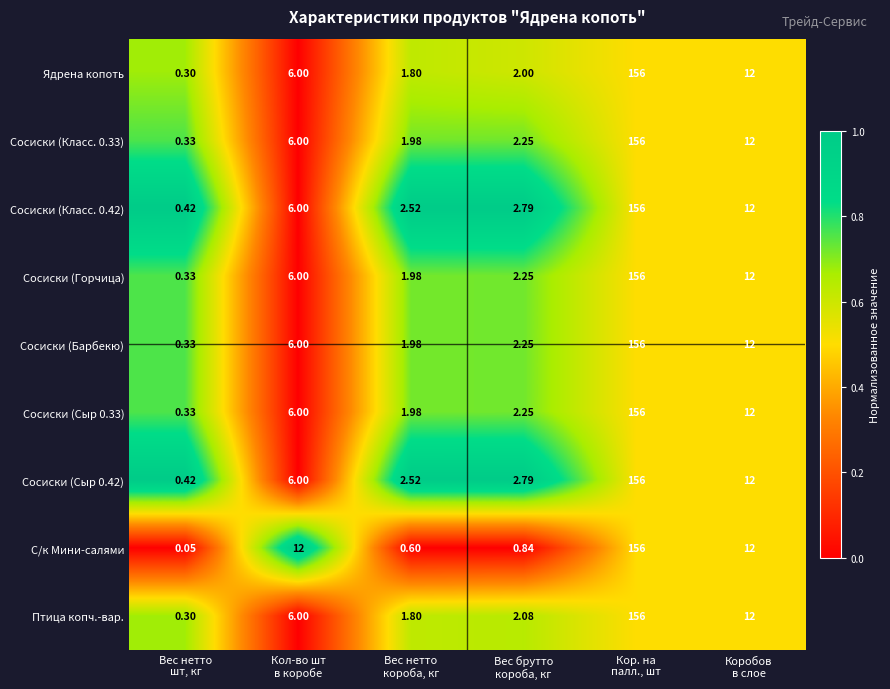

At which category is the sum across all series the highest?

Кор. на
палл., шт